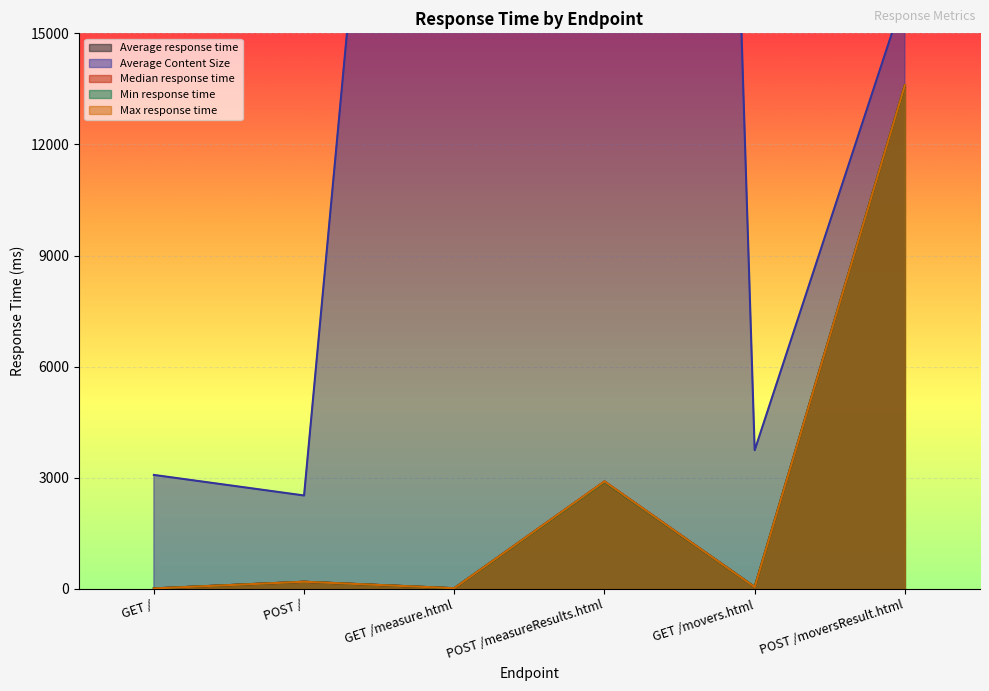

Which has a higher value, GET /movers.html or POST /?

POST /